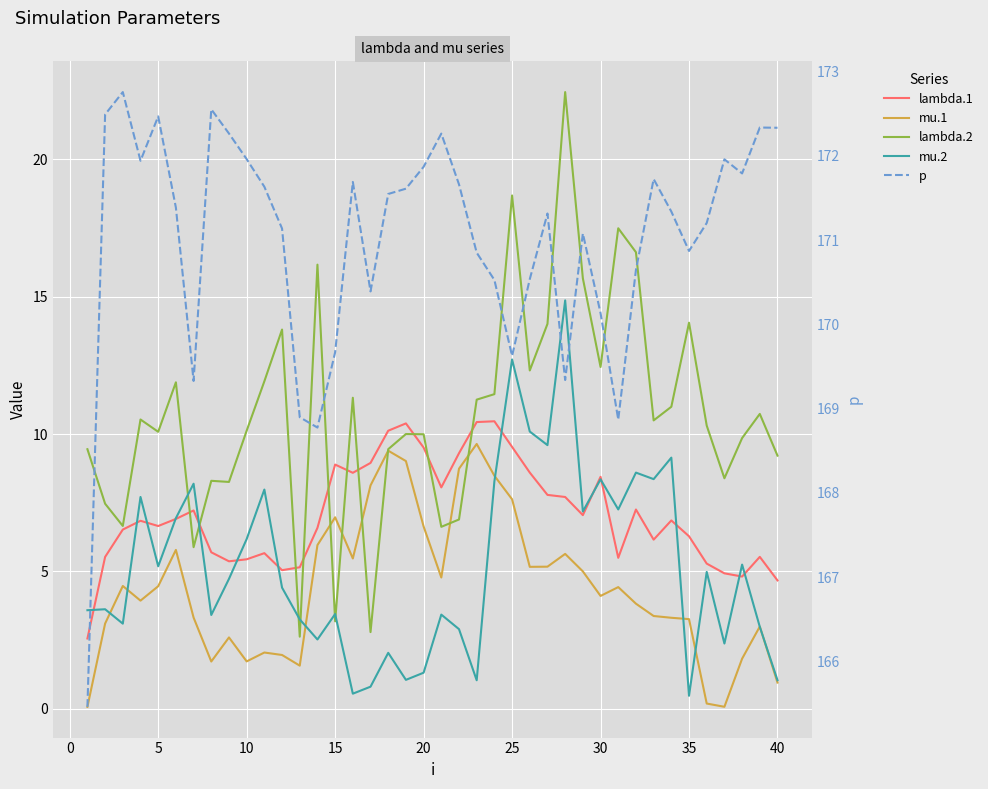

What is the value of the mu.2 point at the 8th from the left?

3.4